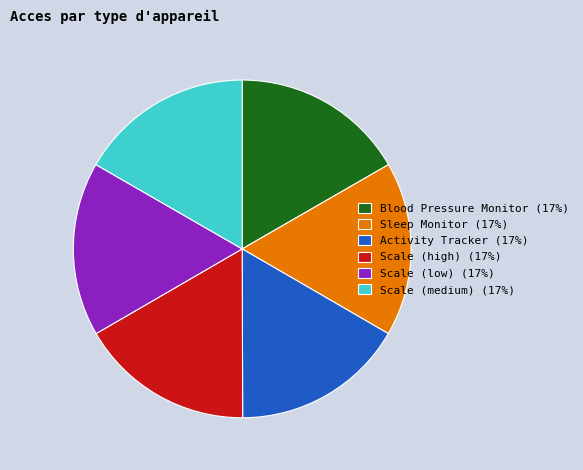

Is it true that Scale (high) is 17% of the pie?

True